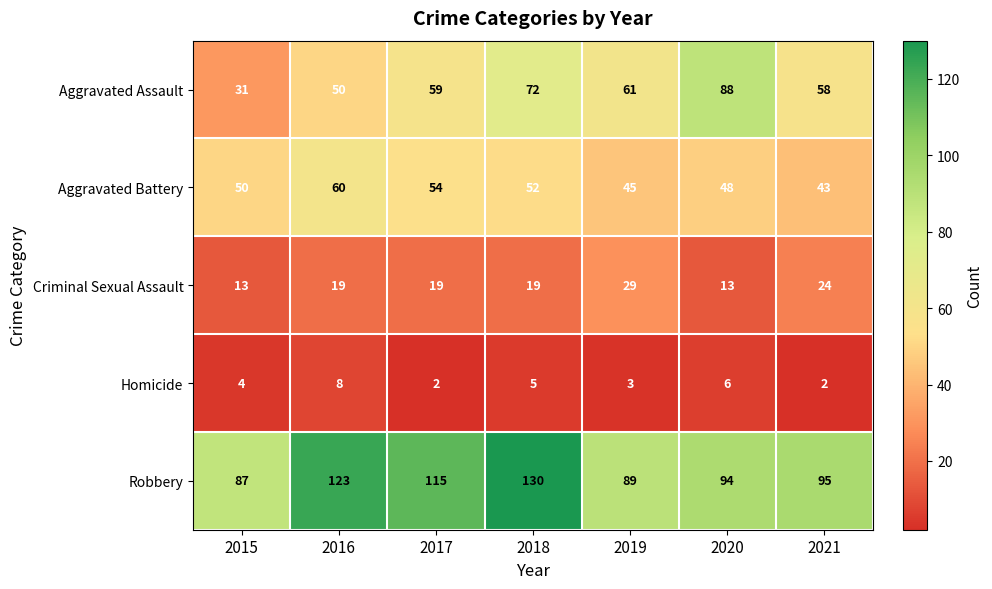

The value of Aggravated Assault at 2017 is 59. True or false?

True